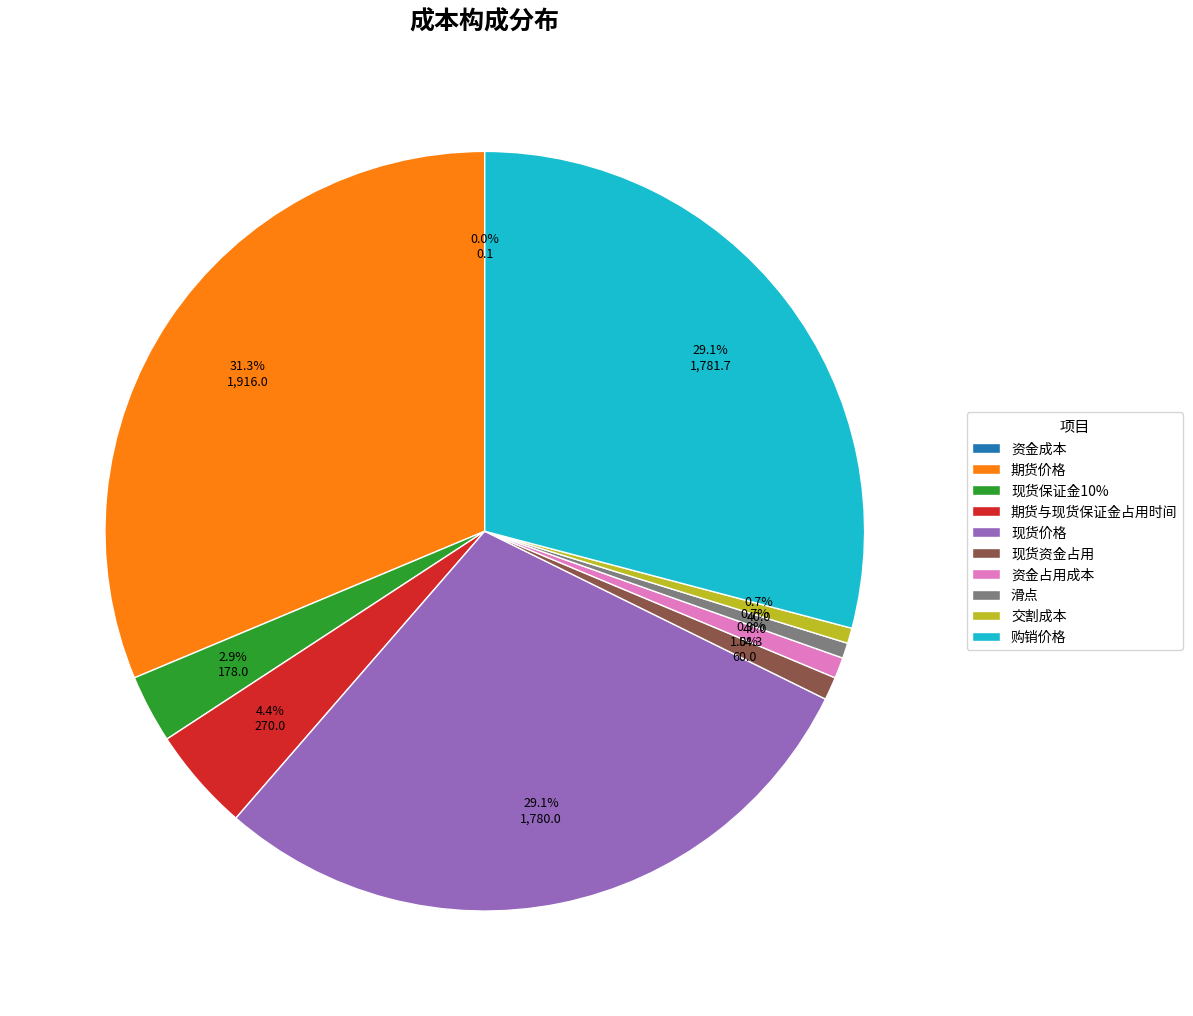

Which category has the biggest portion of the pie?

期货价格